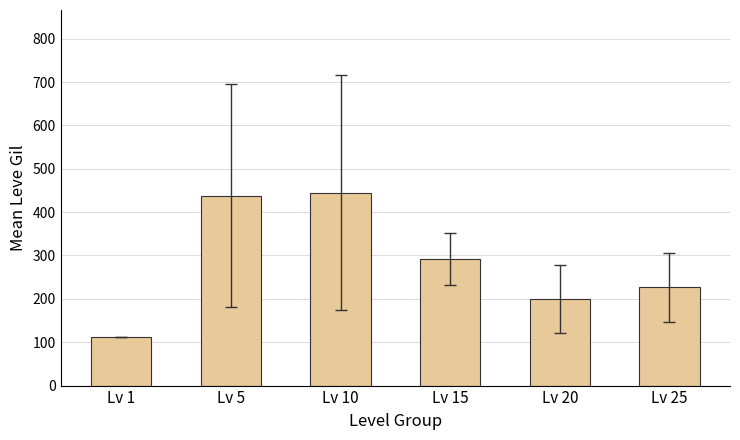

What is the ratio of the value at Lv 20 to the value at Lv 10?

0.5